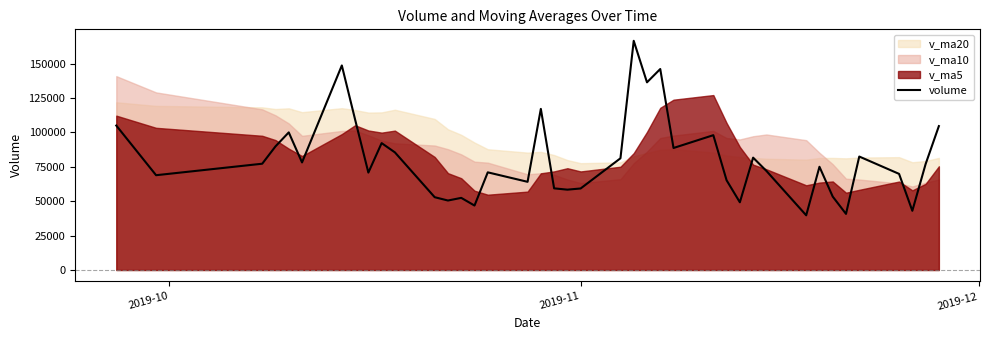

What is the maximum value for volume?

166666.0